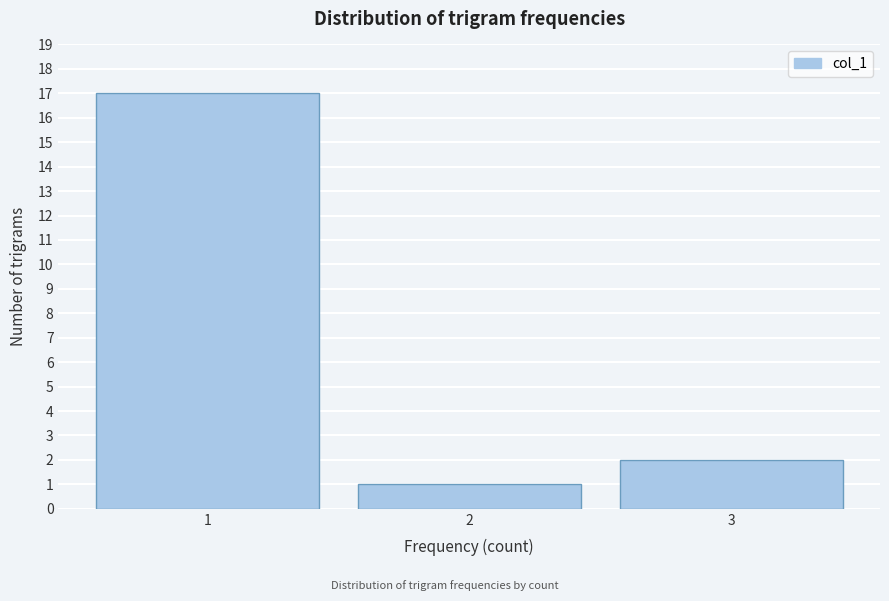

Reading left to right, extract all data points from this chart.

1=17	2=1	3=2